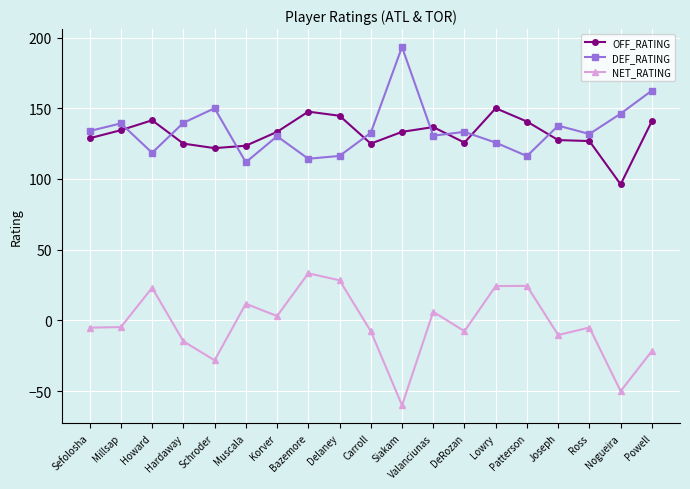

In NET_RATING, how many points are lower than both neighbors (excluding endpoints)?

6